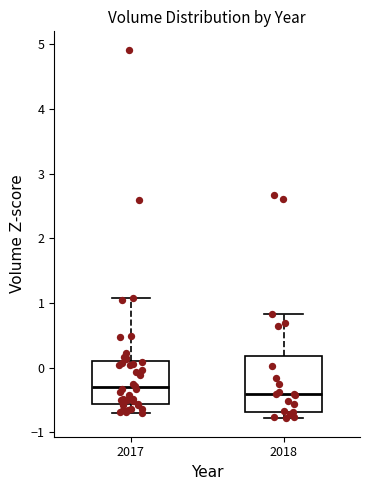

Reading left to right, read every box against the y-axis: the position of its median line, the range the box covers, and the ends of its whiskers. The values are not printed on the chart, so give them approximately, as read against the axis.

2017: median -0.3, box -0.6 to 0.1, whiskers -0.7 to 1.1
2018: median -0.4, box -0.7 to 0.2, whiskers -0.8 to 0.8